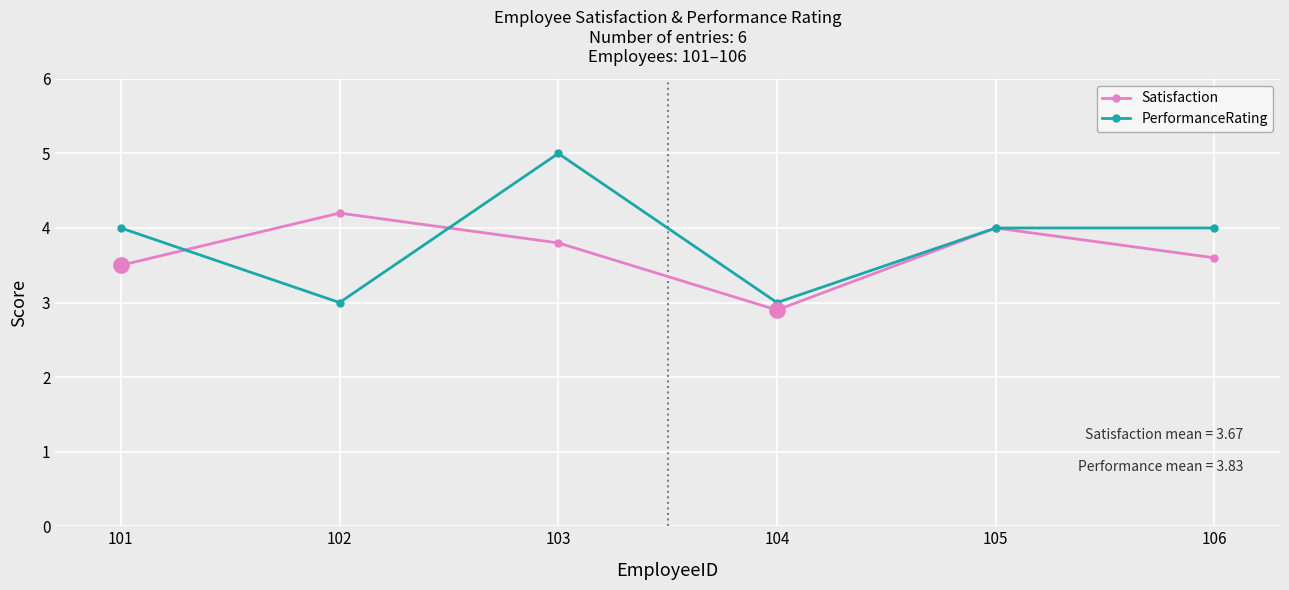

What is the sum of all PerformanceRating values?

23.0